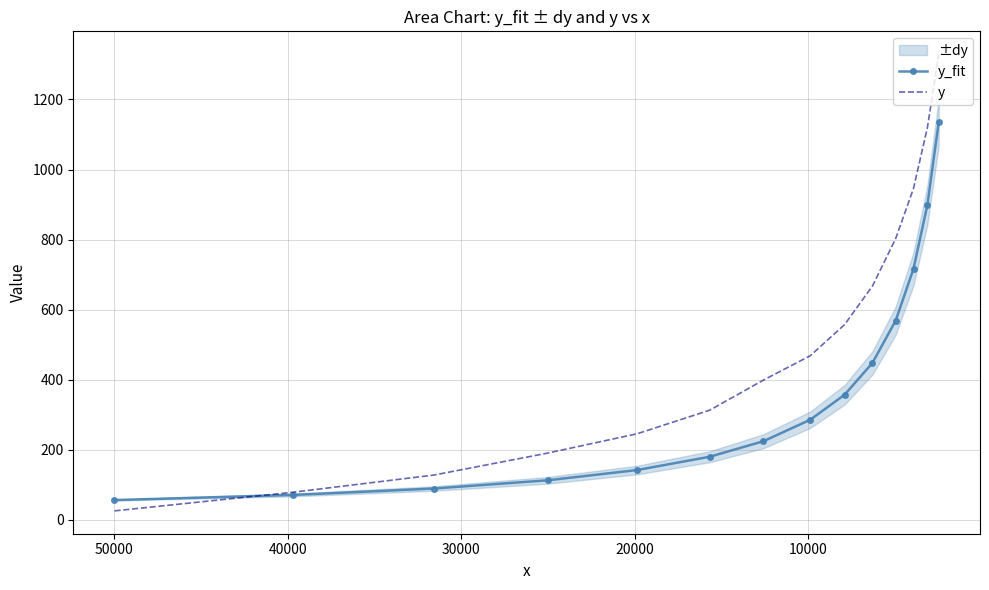

What is the greatest value displayed?

1329.2